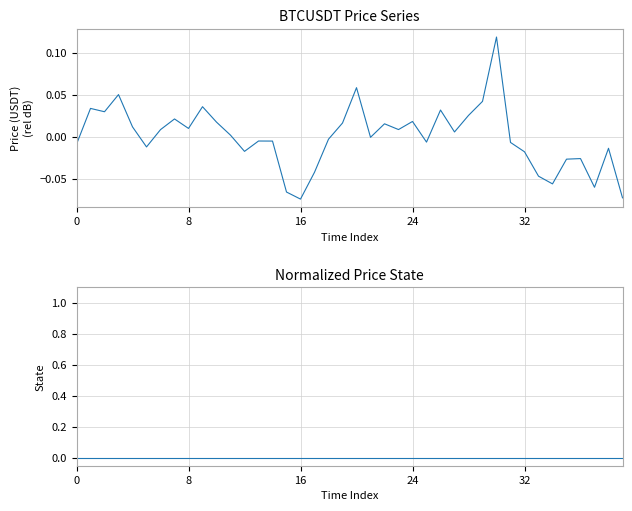

The value of BTCUSDT at 37 is -0.0. True or false?

False